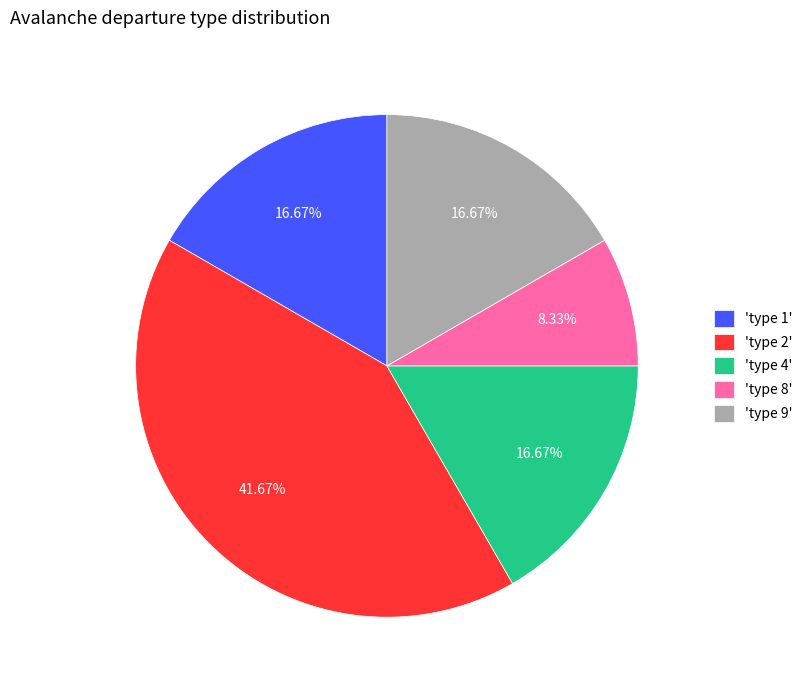

Combined, do 'type 9' and 'type 2' account for over 50%?

Yes